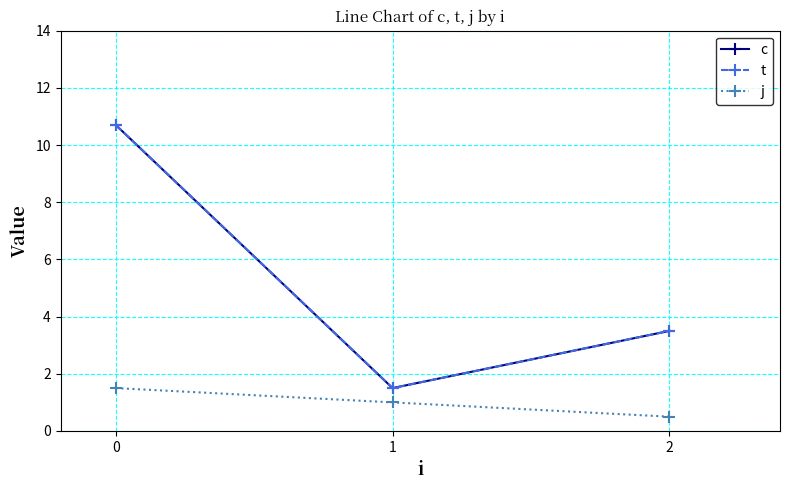

How many lines are shown in the chart?

3